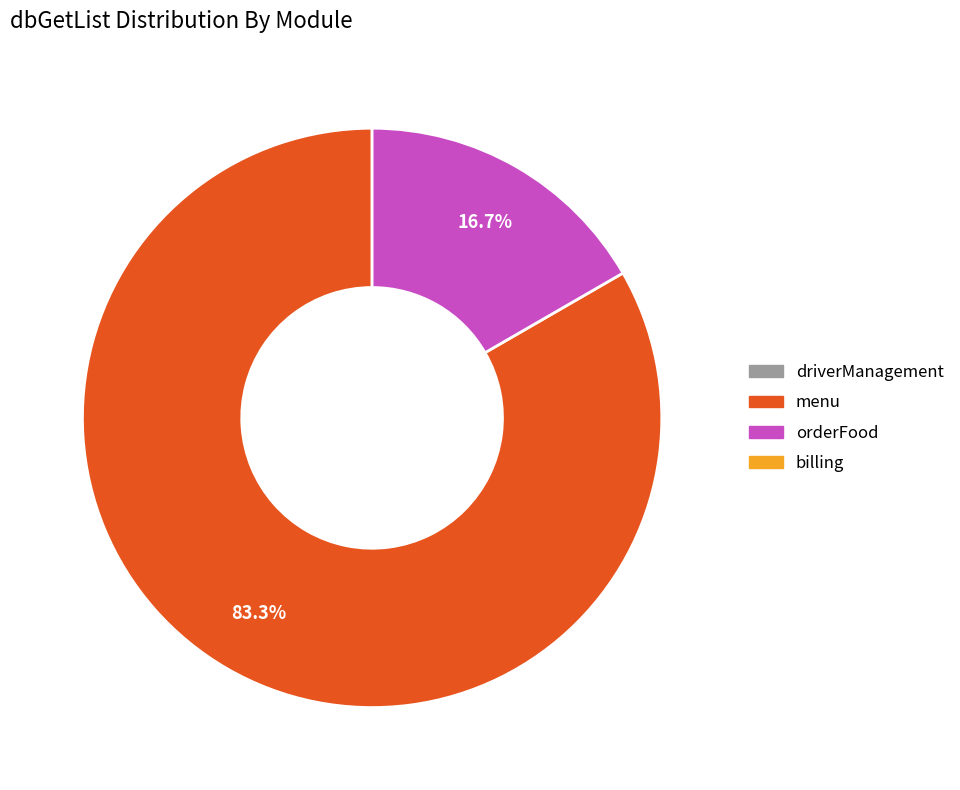

Is there a majority slice in this chart?

Yes